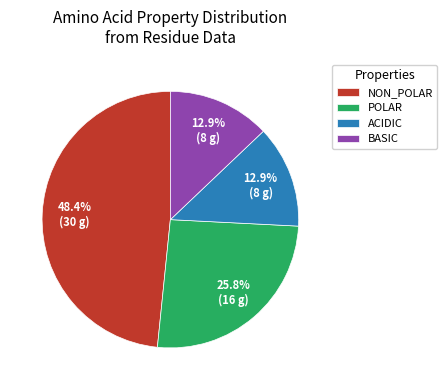

Does POLAR account for over 50% of the chart?

No